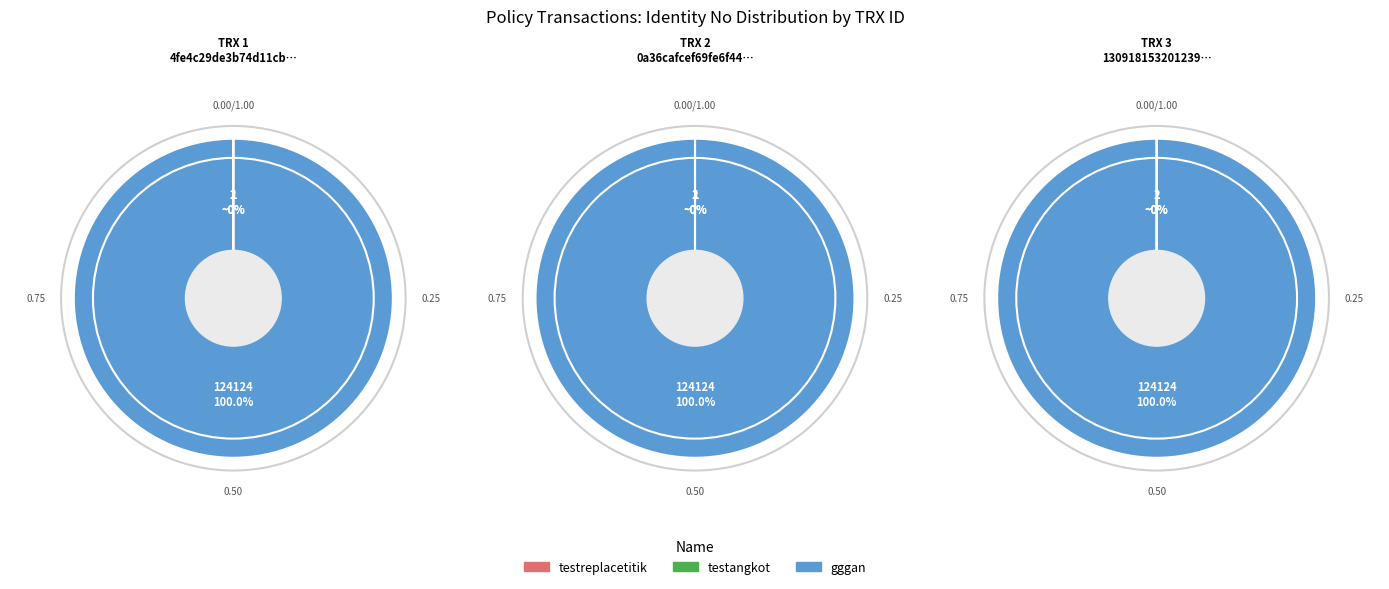

Is there any slice that represents more than half of the pie?

Yes